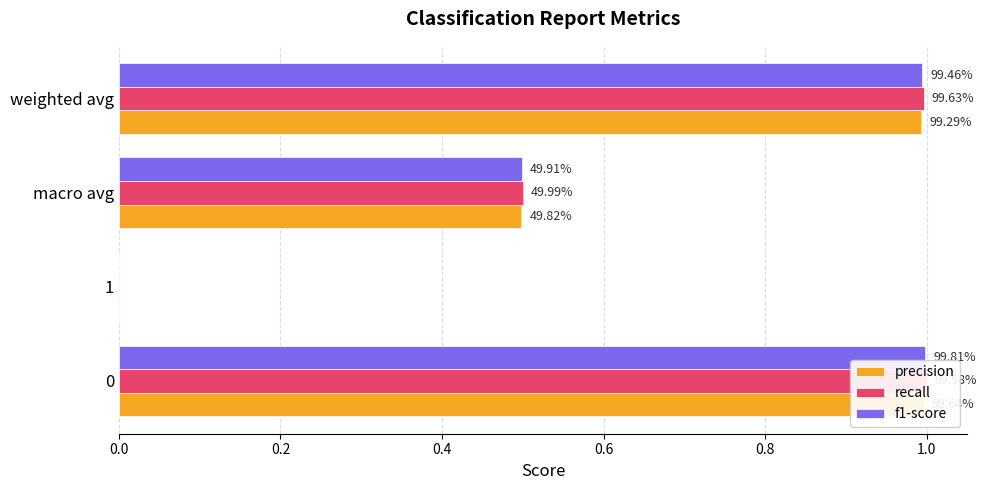

Is it true that f1-score equals 0.7 at macro avg?

False